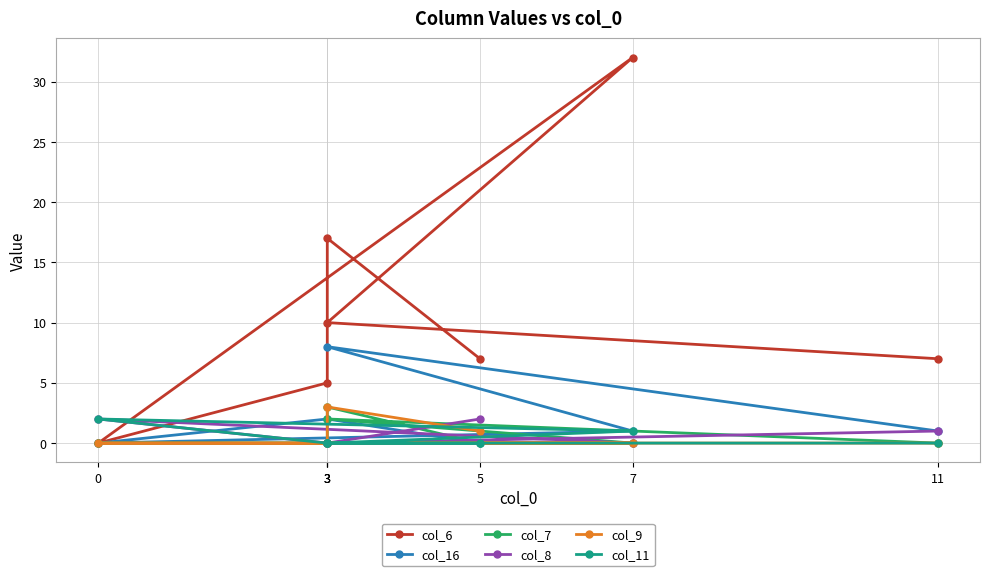

In col_9, how many points are higher than both neighbors (excluding endpoints)?

1